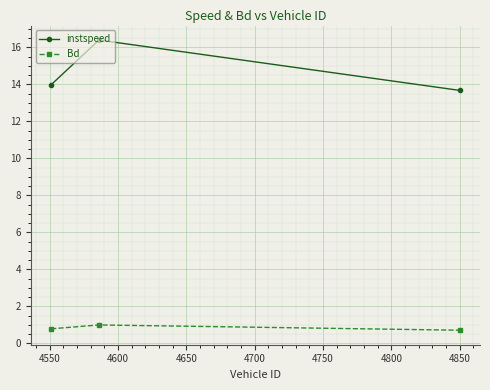

What is the sum of all Bd values?

2.5